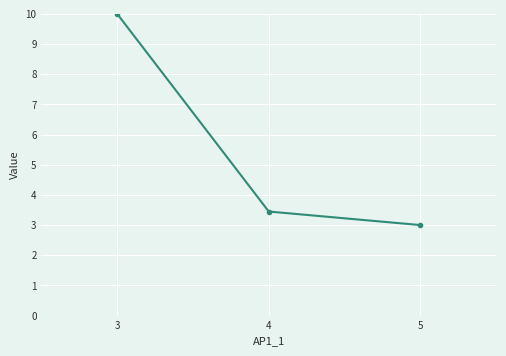

What is the greatest value displayed?

10.0